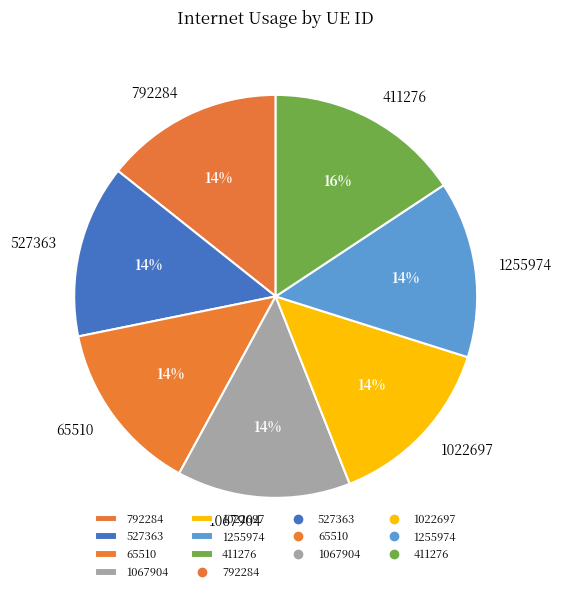

Is the sum of 527363 and 1022697 greater than half?

No